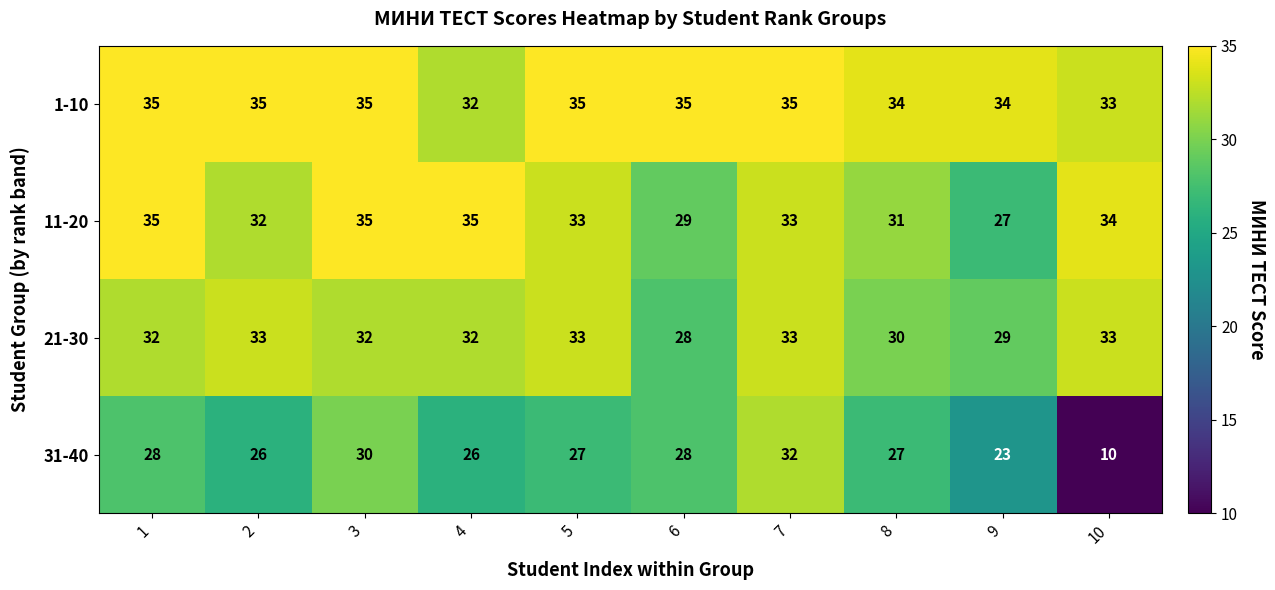

What is the highest value of the 11-20 series?

35